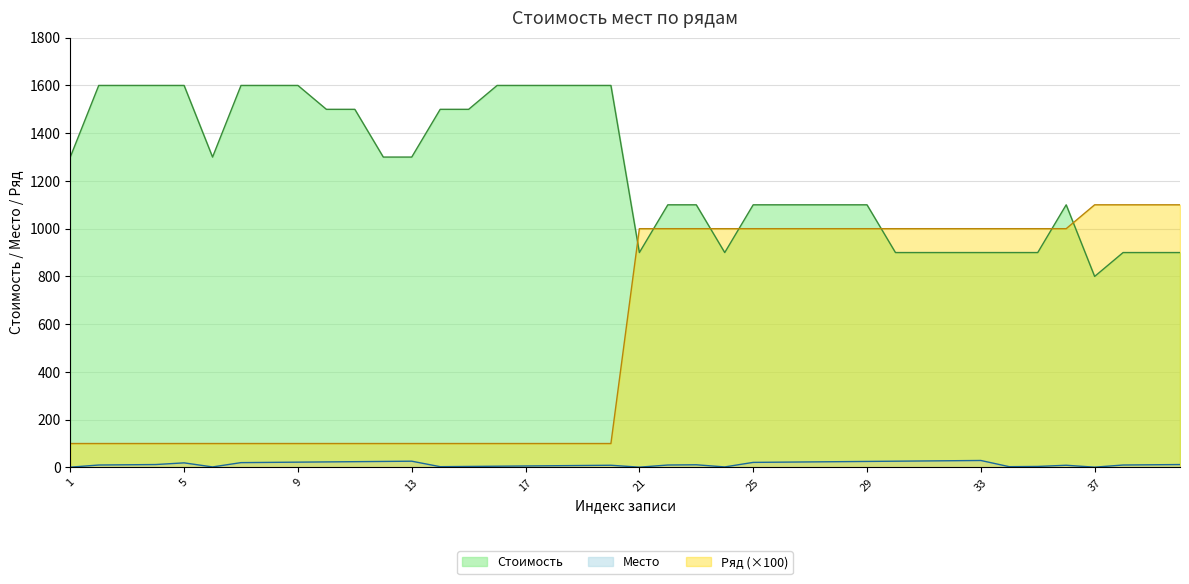

At which category is the sum across all series the highest?

29